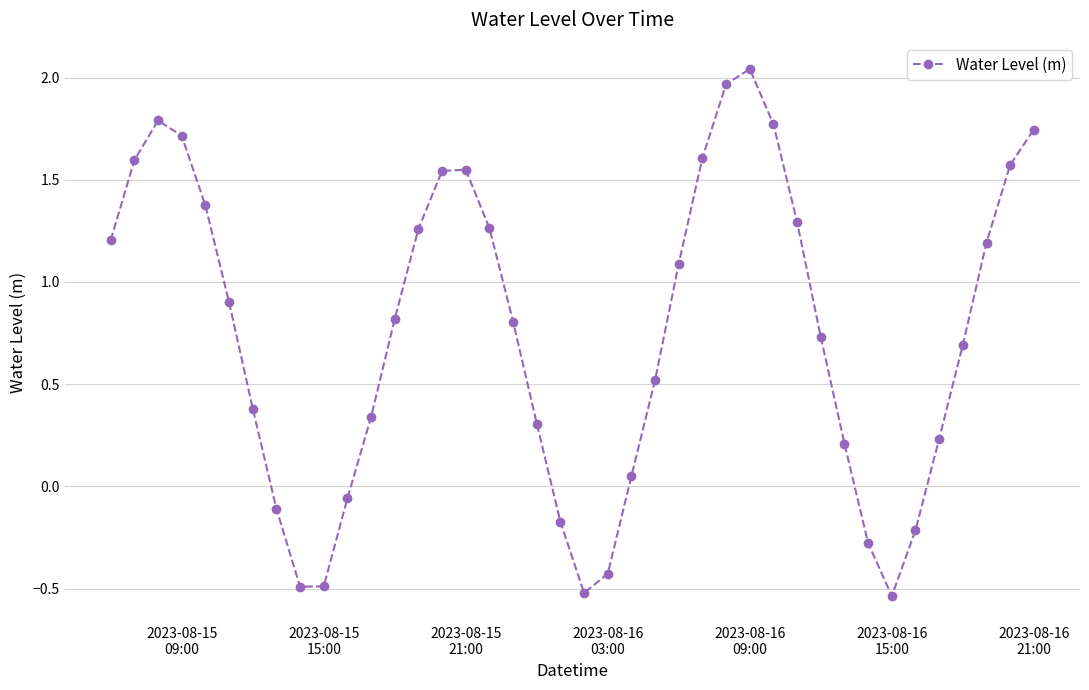

How many points are lower than both their immediate neighbors (excluding endpoints)?

3